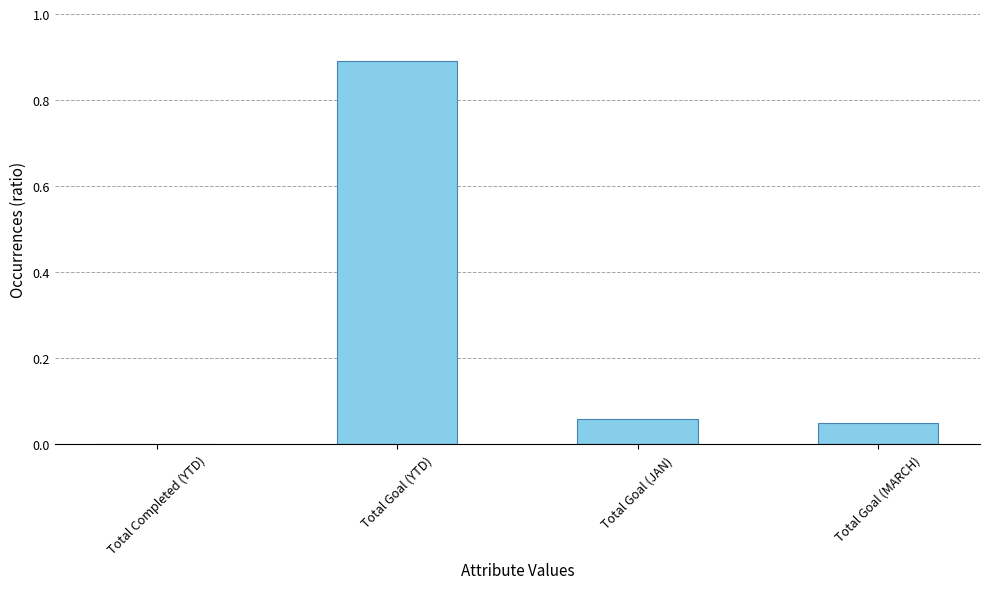

The value at Total Goal (YTD) is 1.4. True or false?

False